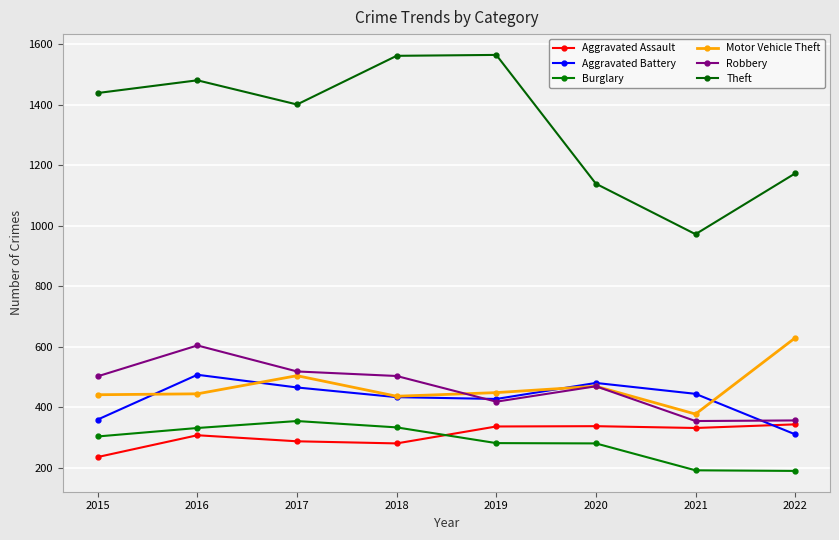

The Aggravated Assault series shows 421 at 2016. True or false?

False